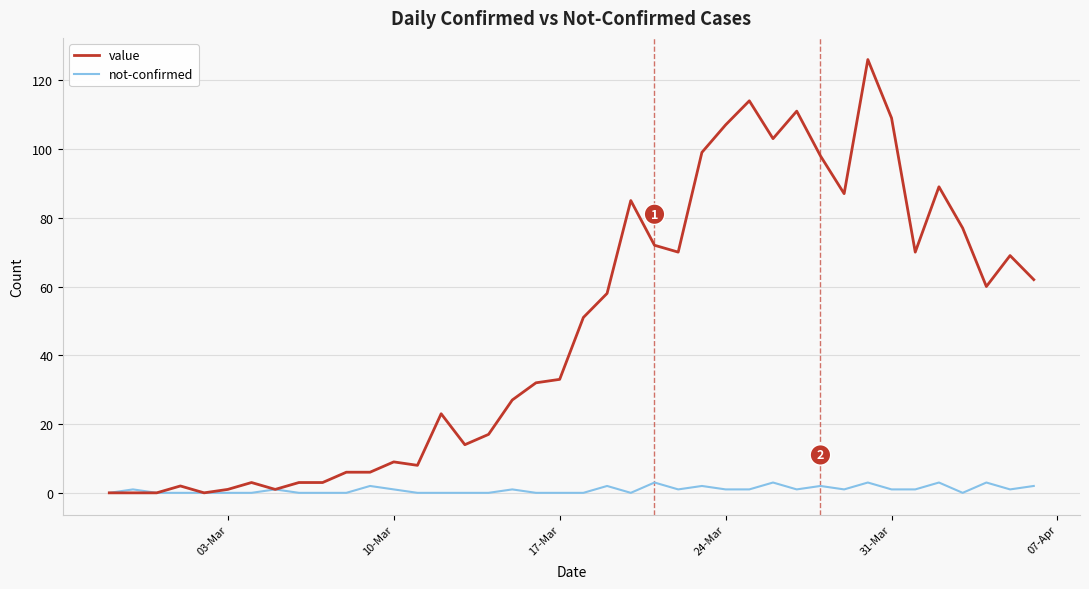

List the series in order of their overall mean, highest first.

value, not-confirmed